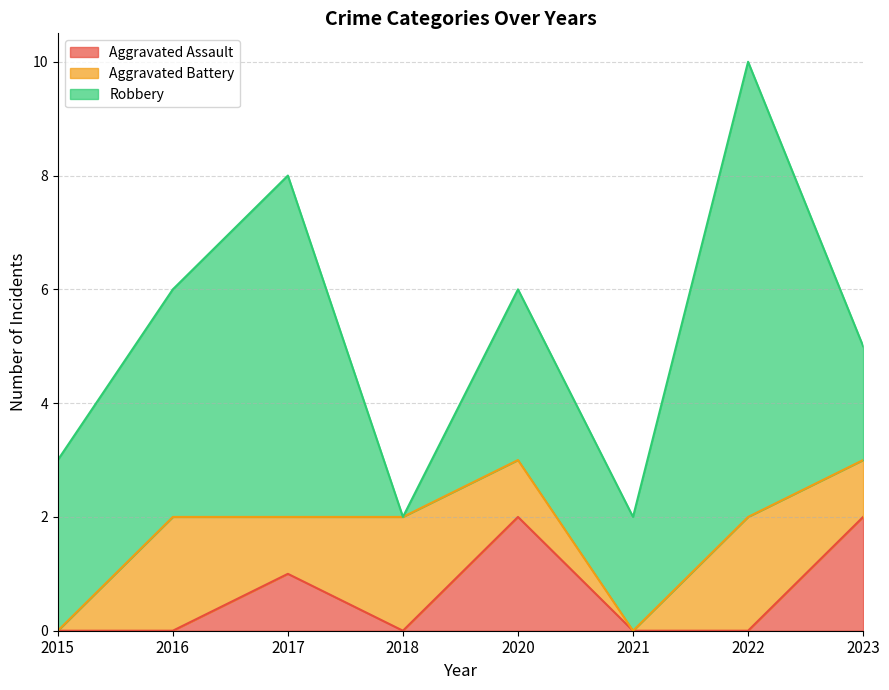

At which category is the sum across all series the highest?

2022